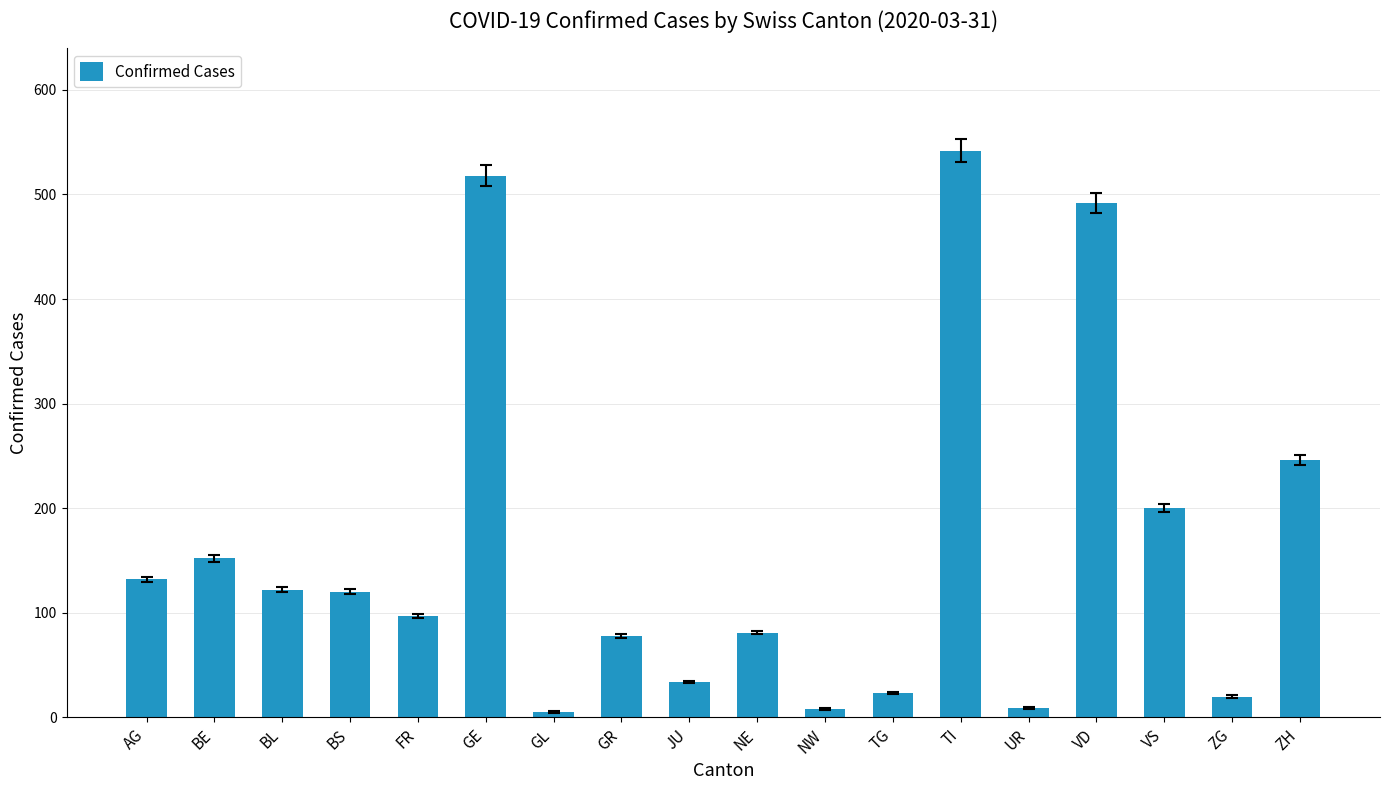

Which has a higher value, NE or BL?

BL